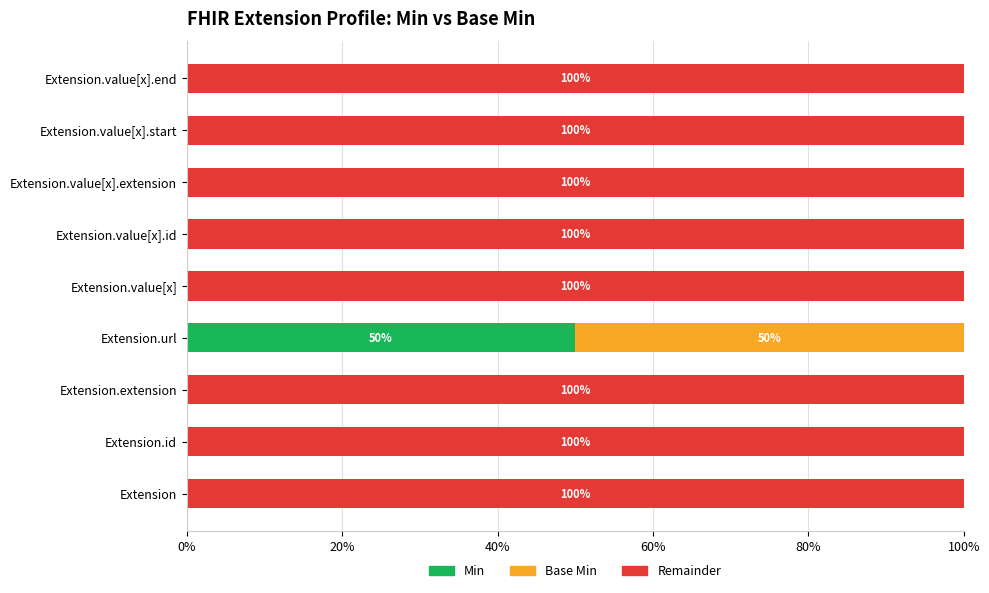

True or false: Min has a value of 50 at Extension.url.

True